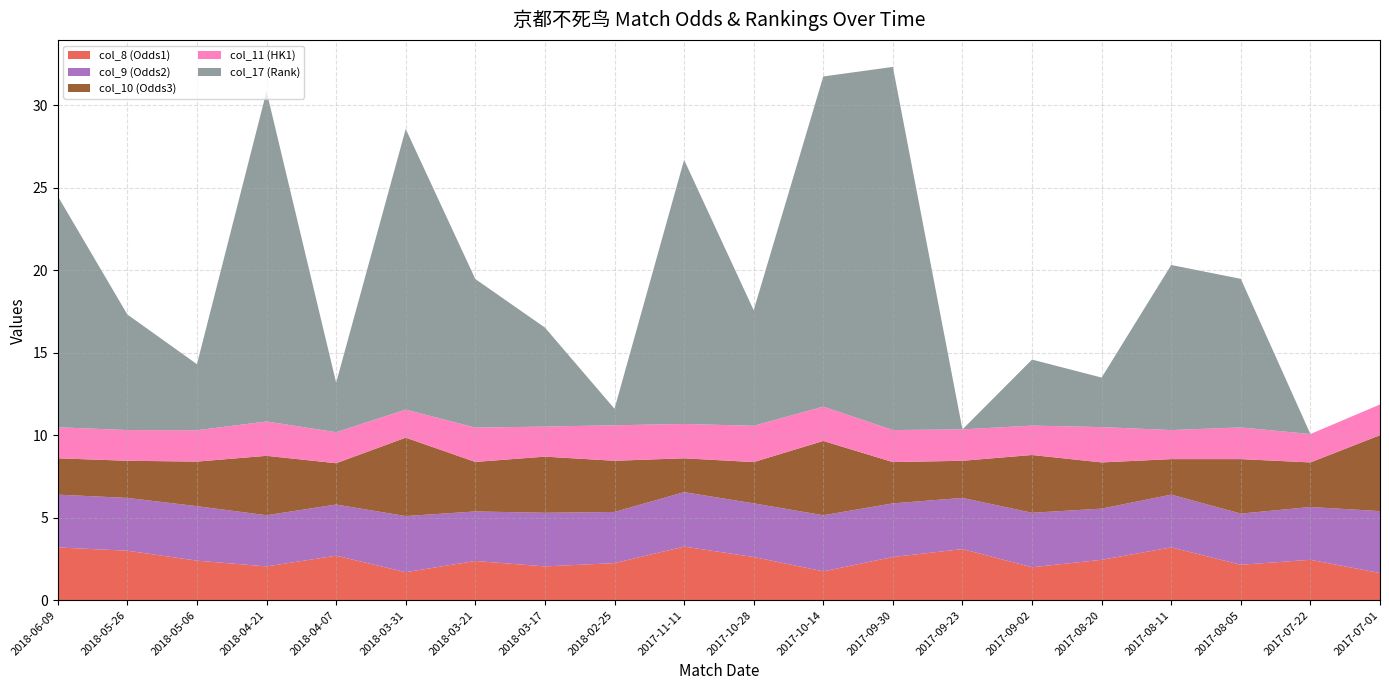

Reading left to right, list all the values displayed in this chart.

col_8 (Odds1): 3.2	3.0	2.4	2.0	2.7	1.7	2.4	2.0	2.2	3.2	2.6	1.8	2.6	3.1	2.0	2.5	3.2	2.1	2.5	1.6
col_9 (Odds2): 3.2	3.2	3.3	3.1	3.1	3.4	3.0	3.2	3.1	3.3	3.2	3.4	3.2	3.1	3.3	3.1	3.2	3.1	3.2	3.8
col_10 (Odds3): 2.2	2.2	2.7	3.6	2.5	4.8	3.0	3.4	3.1	2.0	2.5	4.5	2.5	2.2	3.5	2.8	2.1	3.3	2.7	4.6
col_11 (HK1): 1.9	1.9	1.9	2.1	1.9	1.7	2.1	1.8	2.1	2.1	2.2	2.1	1.9	1.9	1.8	2.1	1.8	1.9	1.7	1.9
col_17 (Rank): 14.0	7.0	4.0	20.0	3.0	17.0	9.0	6.0	1.0	16.0	7.0	20.0	22.0	0.0	4.0	3.0	10.0	9.0	0.0	0.0